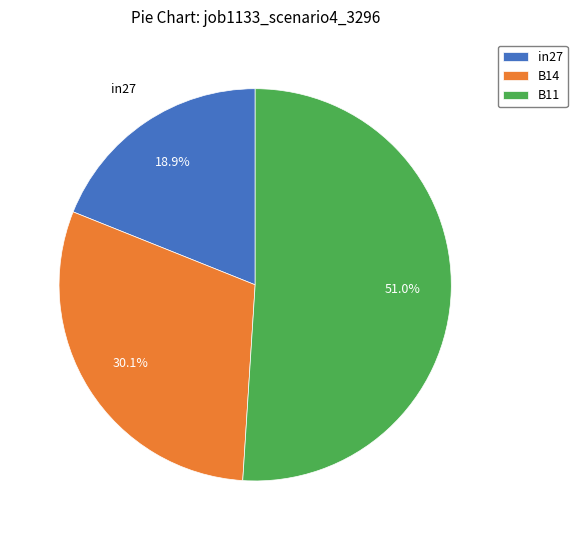

What is the majority slice?

B11